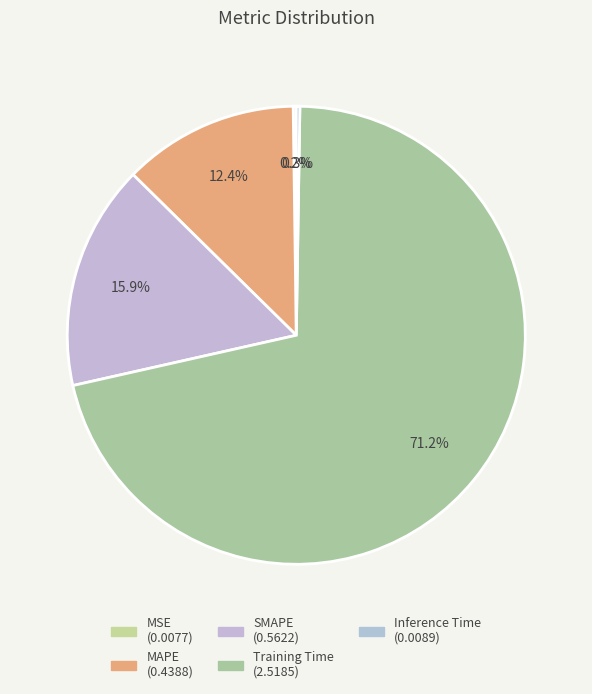

Which category has the biggest portion of the pie?

Training Time